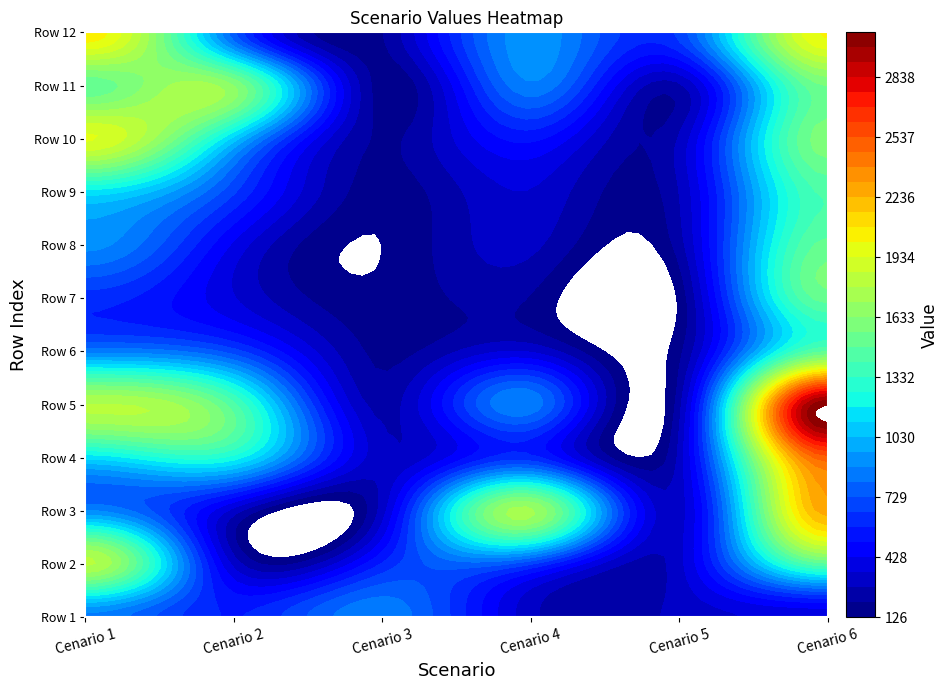

Reading left to right, extract all data points from this chart.

Cenario 1: 862.2	1798.5	884.0	1128.6	1785.5	850.9	614.2	903.4	1149.6	1943.1	1504.8	2060.7
Cenario 2: 573.3	326.1	316.3	1218.6	1428.6	687.0	357.3	411.5	665.5	1072.9	1632.7	748.9
Cenario 3: 862.2	588.6	316.3	301.0	246.1	178.7	144.9	126.3	158.9	187.0	157.4	196.1
Cenario 4: 299.3	658.0	1727.3	609.3	856.4	344.3	195.0	296.5	347.9	522.9	863.6	931.3
Cenario 5: 299.3	326.1	316.3	301.0	246.1	178.7	144.9	239.9	278.9	287.3	259.6	676.4
Cenario 6: 375.7	1460.3	2267.9	2505.9	3064.2	1480.5	1515.6	1507.2	1424.1	1600.3	1560.7	2023.6